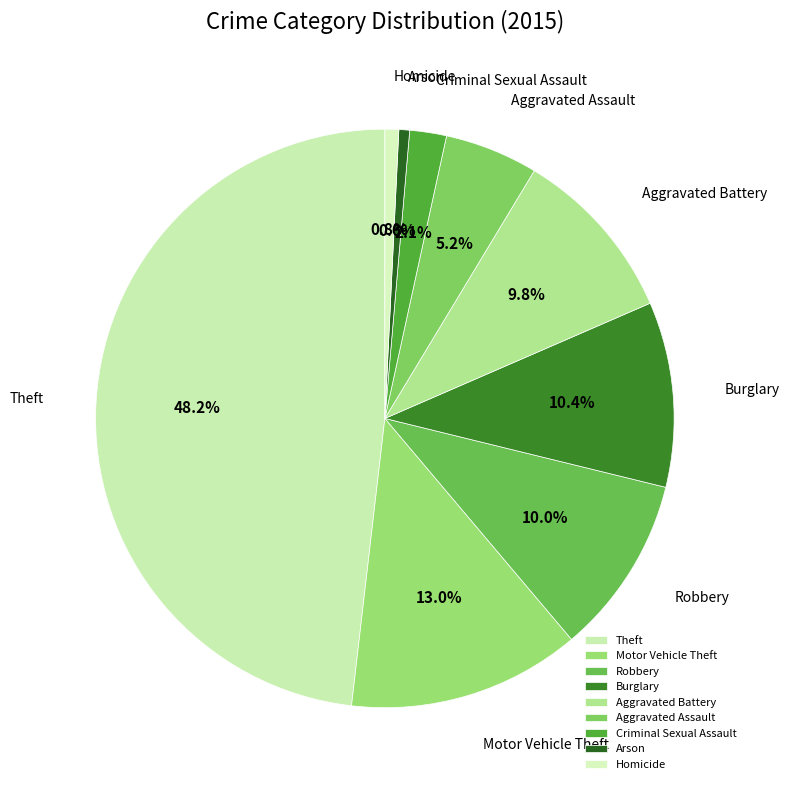

What percentage is NOT represented by Arson?

99.4%